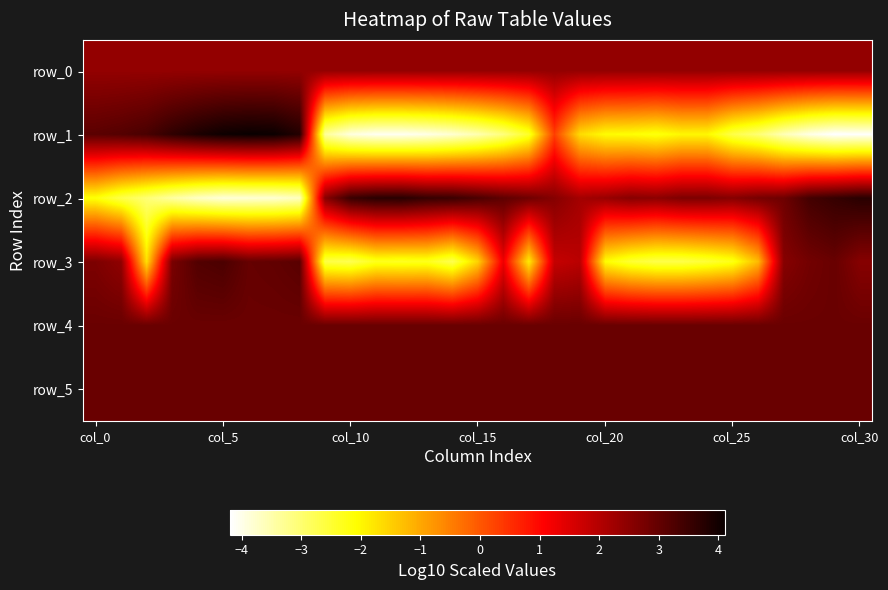

Reading right to left, list all the values displayed in this chart.

row_0: 2.4	2.4	2.4	2.4	2.4	2.4	2.4	2.4	2.4	2.4	2.4	2.4	2.4	2.4	2.4	2.4	2.4	2.4	2.4	2.4	2.4	2.4	2.4	2.4	2.4	2.4	2.4	2.4	2.4	2.4	2.4
row_1: -4.2	-4.2	-4.0	-3.6	-3.0	-2.7	-2.0	-2.0	-2.2	-2.1	-2.1	-1.6	0.3	-2.4	-3.1	-3.5	-3.8	-4.0	-4.1	-4.1	-3.9	-3.3	3.8	4.1	4.1	4.1	3.9	3.6	3.3	3.2	3.1
row_2: 3.7	3.6	3.4	2.9	2.8	2.6	2.7	2.7	2.5	2.5	2.3	2.2	2.6	2.8	3.1	3.3	3.5	3.6	3.7	3.7	3.5	2.5	-3.7	-3.8	-3.8	-3.9	-3.7	-3.4	-3.0	-2.7	-2.2
row_3: 2.6	2.9	2.8	2.6	-1.2	-2.3	-2.5	-2.7	-2.7	-2.5	-2.1	1.9	1.8	-1.9	1.3	-1.5	-2.7	-2.3	-2.3	-2.3	-2.7	-2.7	3.1	3.0	3.0	3.3	3.2	2.7	-1.7	2.4	2.7
row_4: 2.9	2.9	2.9	2.9	2.9	2.9	2.9	2.9	2.9	2.9	2.9	2.9	2.9	2.9	2.9	2.9	2.9	2.9	2.9	2.9	2.9	2.9	2.9	2.9	2.9	2.9	2.9	2.9	2.9	2.9	2.9
row_5: 2.9	2.9	2.9	2.9	2.9	2.9	2.9	2.9	2.9	2.9	2.9	2.9	2.9	2.9	2.9	2.9	2.9	2.9	2.9	2.9	2.9	2.9	2.9	2.9	2.9	2.9	2.9	2.9	2.9	2.9	2.9